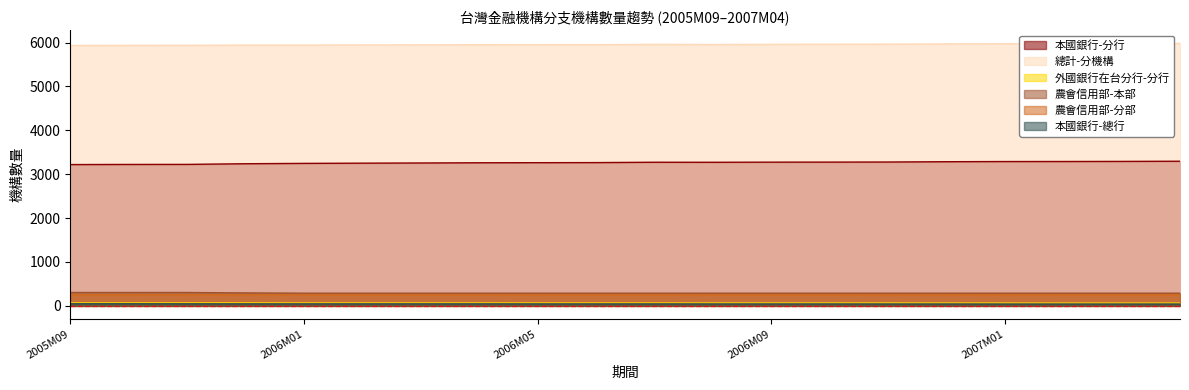

Which series changed the most between 2005M10 and 2006M06?

本國銀行-分行